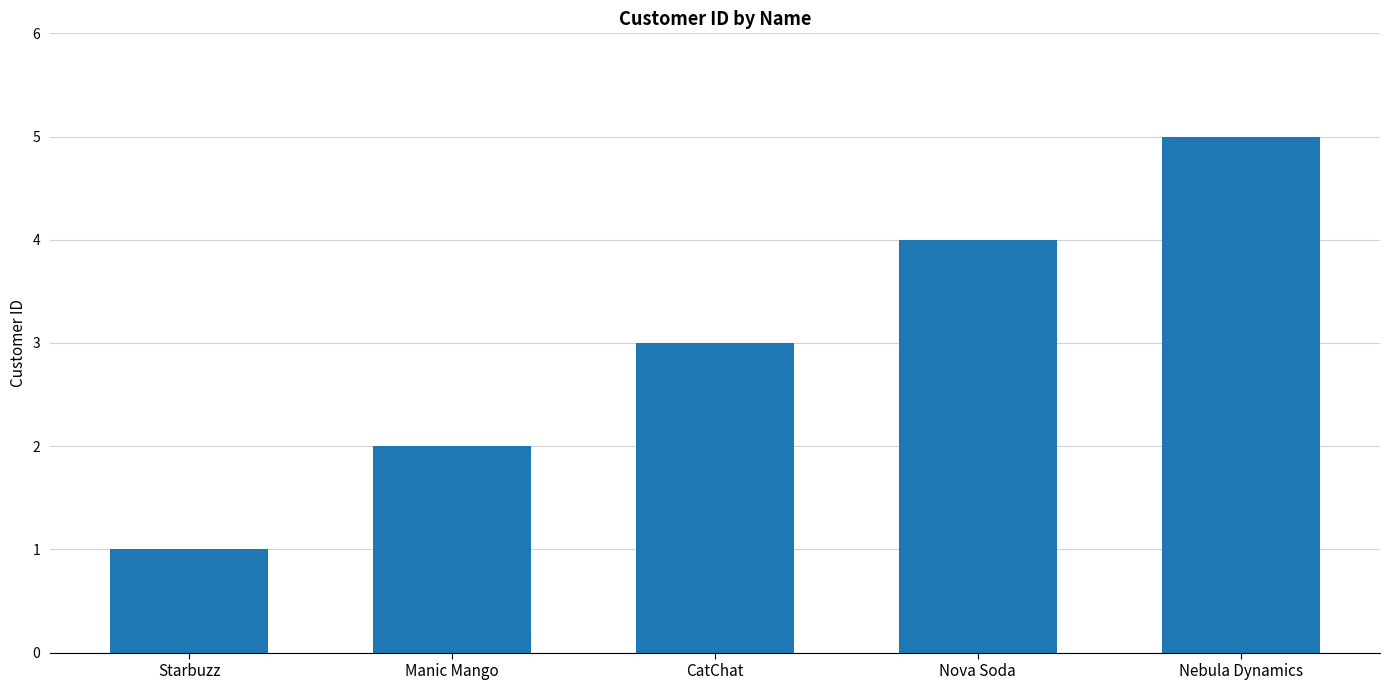

List the labels in order of value, largest first.

Nebula Dynamics, Nova Soda, CatChat, Manic Mango, Starbuzz